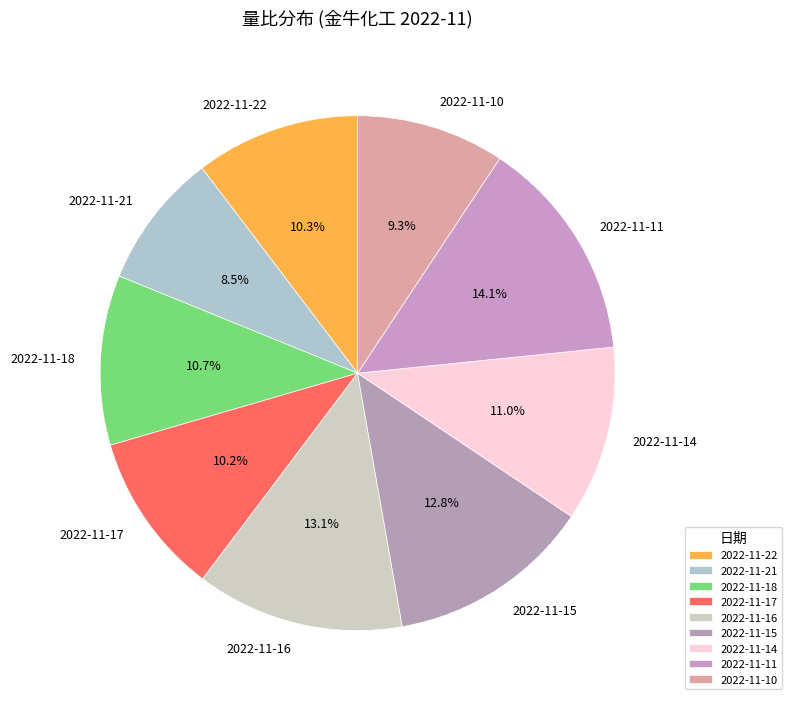

Which category has the biggest portion of the pie?

2022-11-11